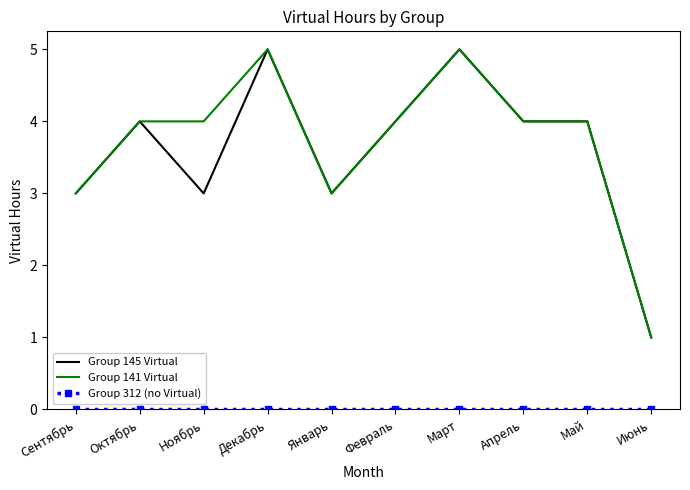

What position from the left is Сентябрь?

1